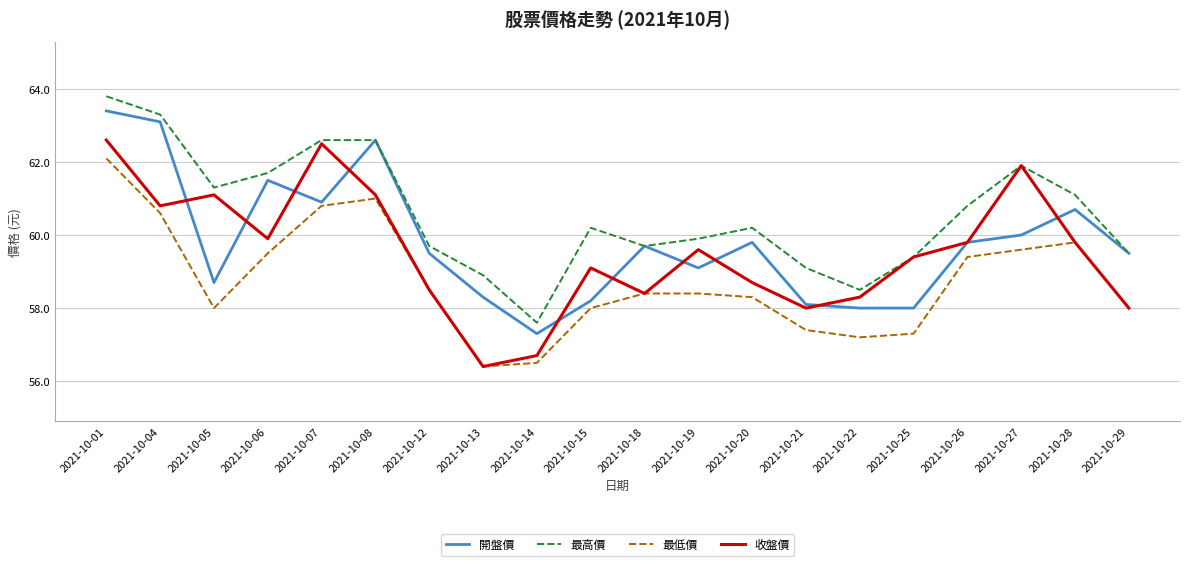

What is the difference between the highest and lowest values at 2021-10-26?

1.4